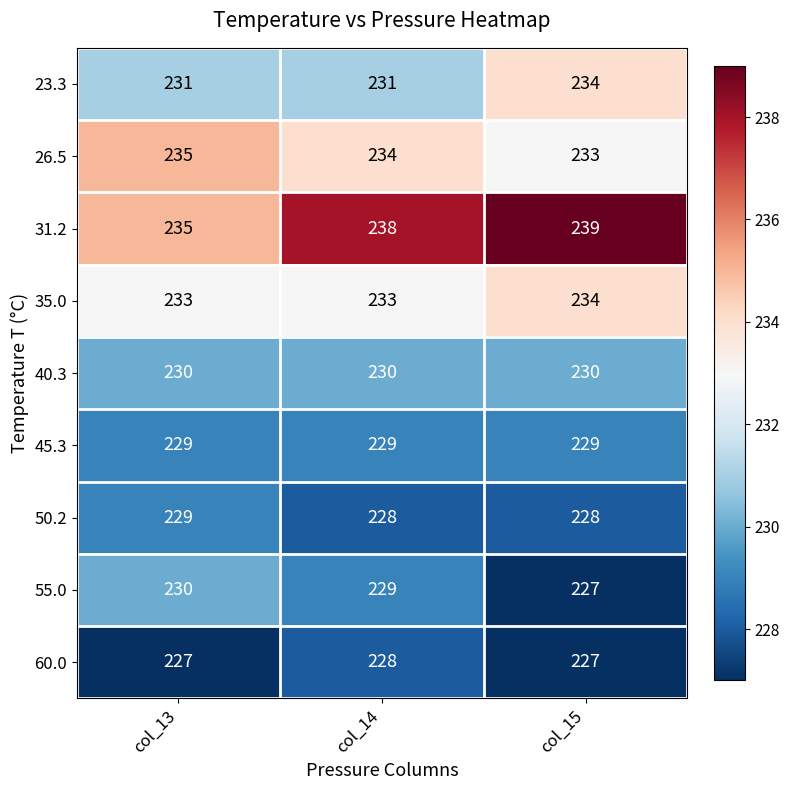

What is the difference between the maximum and minimum values in the 23.3 series?

3